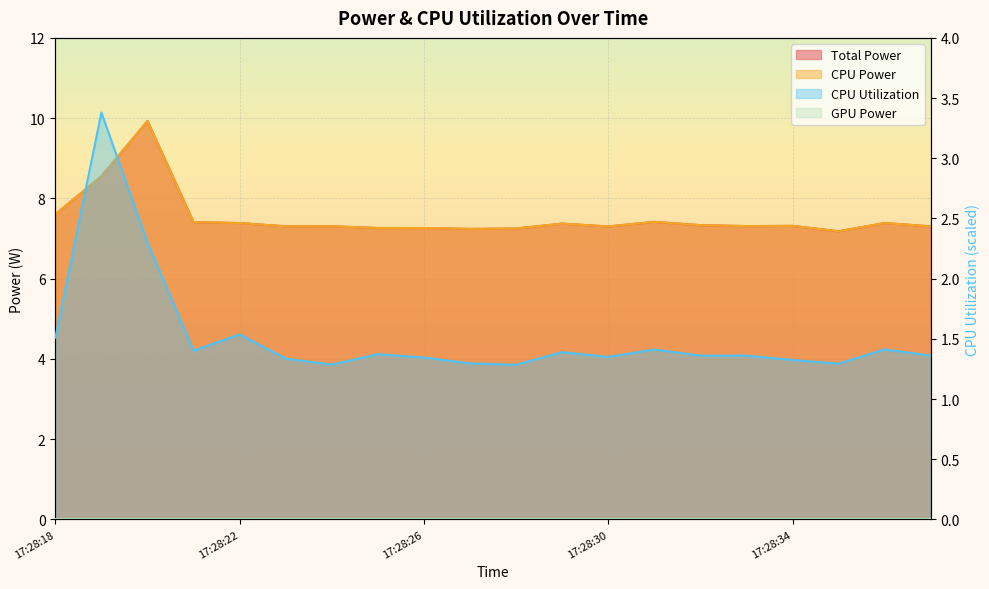

Reading left to right, extract all data points from this chart.

Total Power: 7.6	8.6	9.9	7.4	7.4	7.3	7.3	7.3	7.3	7.2	7.2	7.4	7.3	7.4	7.3	7.3	7.3	7.2	7.4	7.3
CPU Power: 7.6	8.6	9.9	7.4	7.4	7.3	7.3	7.3	7.3	7.2	7.2	7.4	7.3	7.4	7.3	7.3	7.3	7.2	7.4	7.3
CPU Utilization: 1.5	3.4	2.3	1.4	1.5	1.3	1.3	1.4	1.3	1.3	1.3	1.4	1.3	1.4	1.4	1.4	1.3	1.3	1.4	1.4